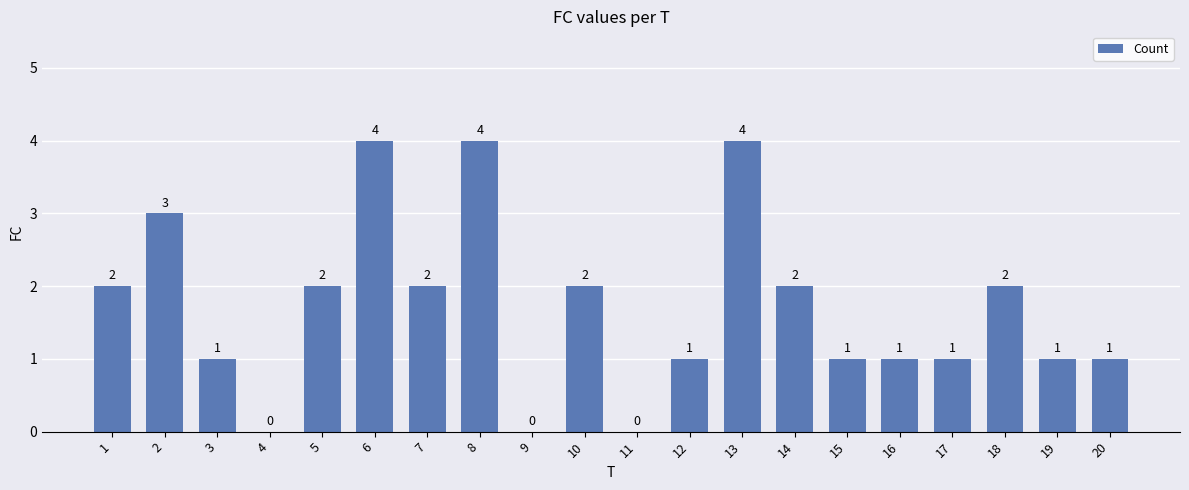

What is the sum of all values?

34